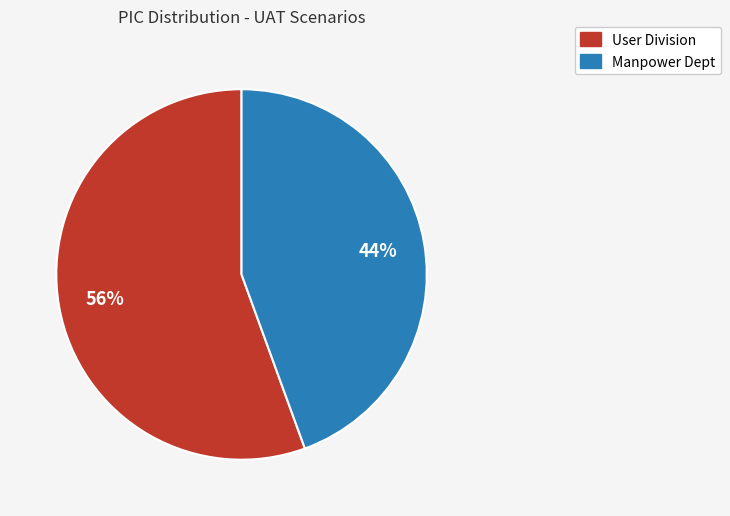

Does any single category account for the majority?

Yes